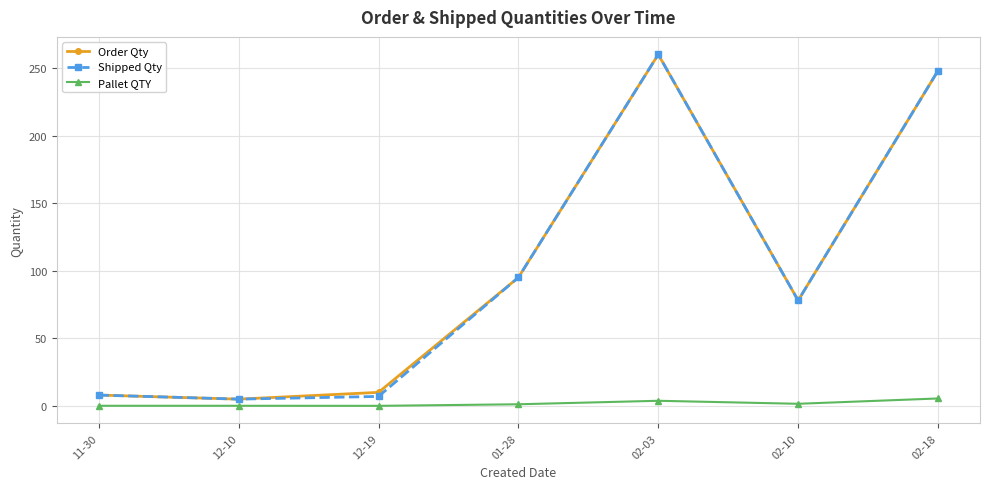

What is the value of the Order Qty point at the 5th from the left?

260.0